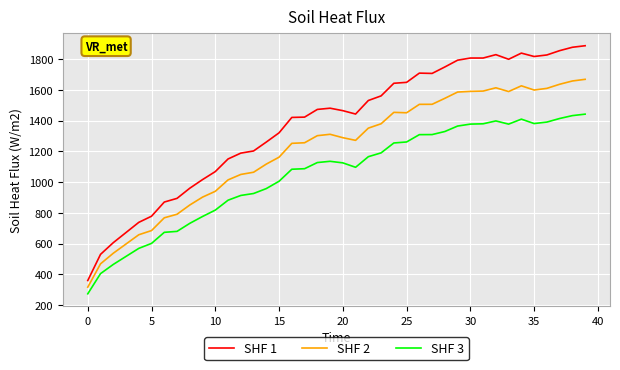

At how many categories does at least one series exceed 1126?

29